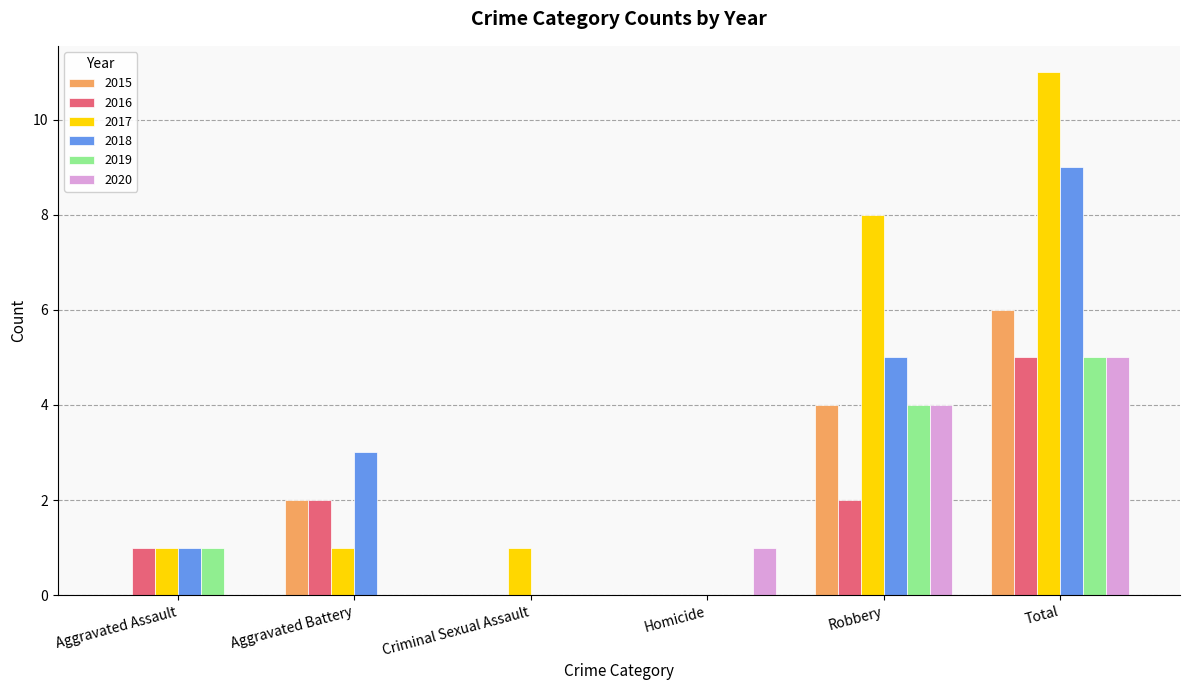

The 2018 series shows 0 at Criminal Sexual Assault. True or false?

True